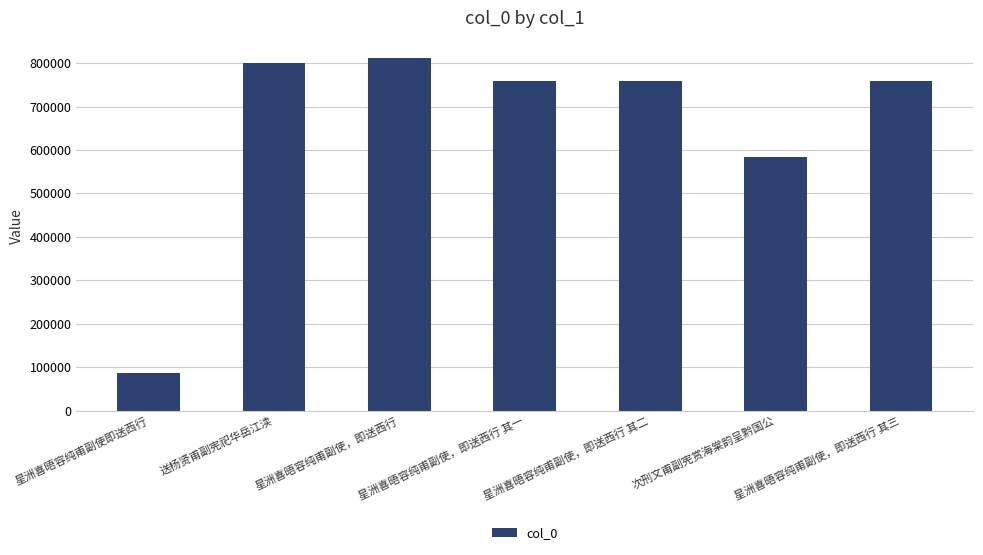

At which category does the chart reach its minimum across all series?

星洲喜晤容纯甫副使即送西行